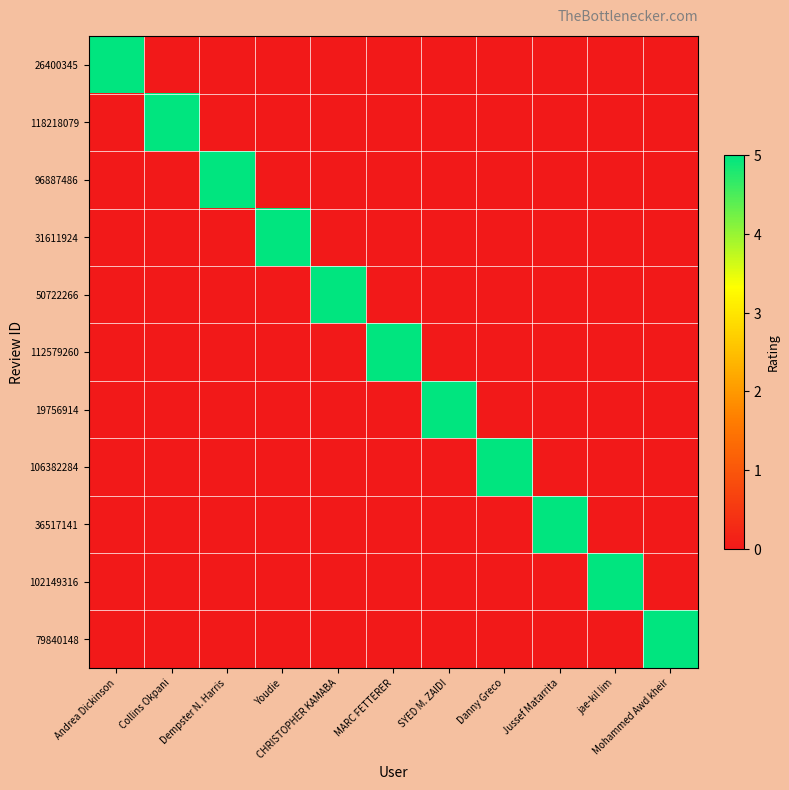

Which series has the largest range (max minus min)?

26400345